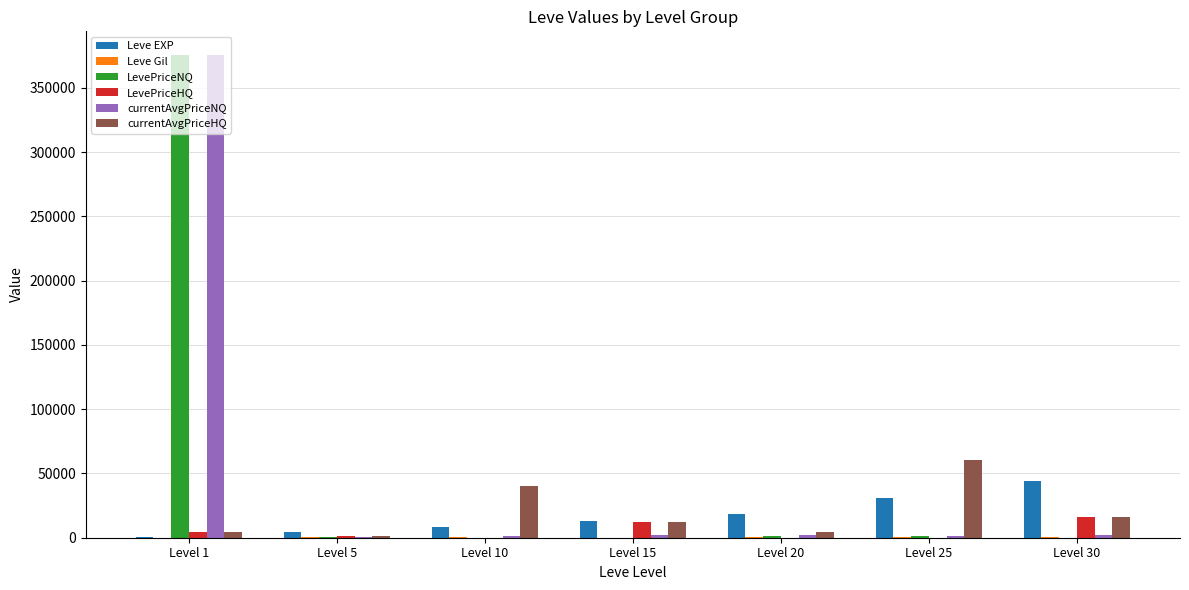

Is the value of LevePriceHQ at Level 15 greater than the value of currentAvgPriceNQ at Level 30?

Yes